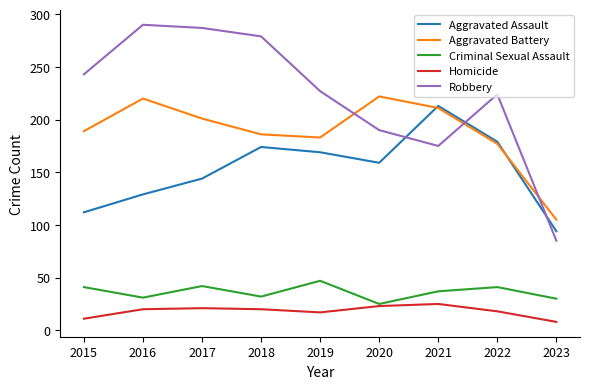

What is the lowest value of the Criminal Sexual Assault series?

25